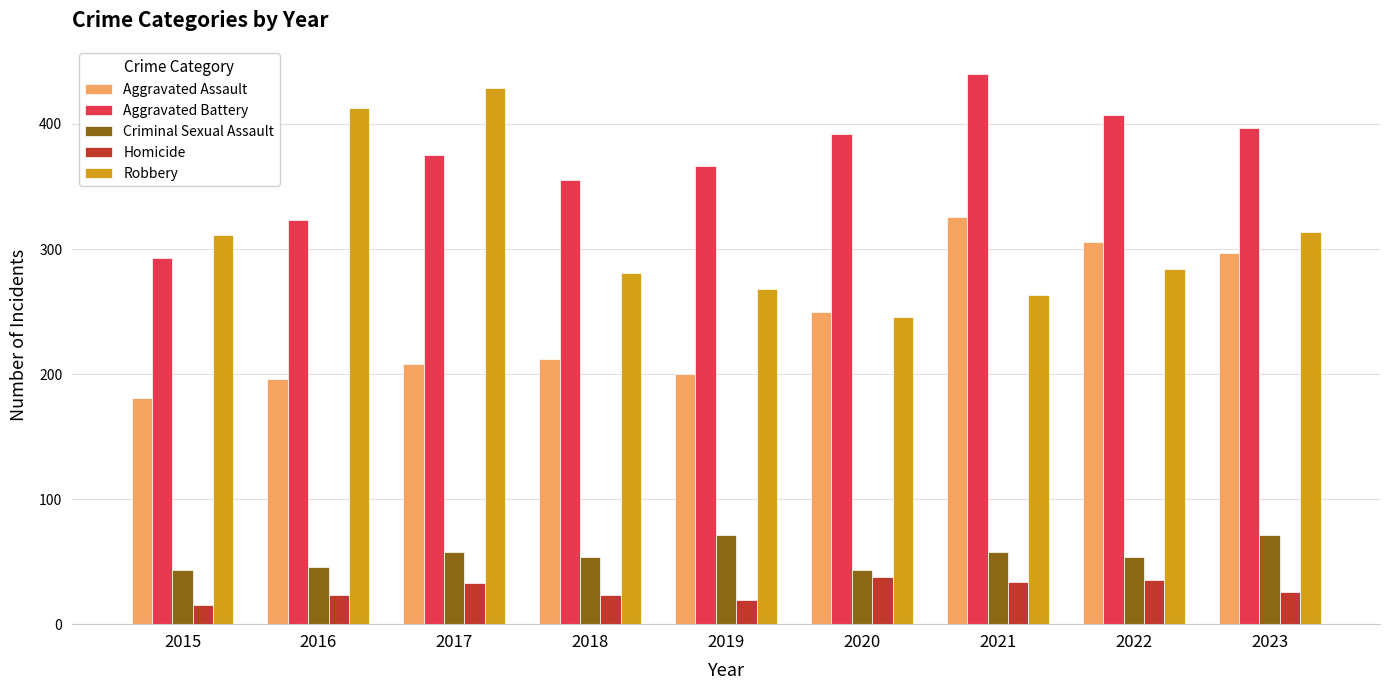

At 2019, list the series in order from smallest to largest.

Homicide, Criminal Sexual Assault, Aggravated Assault, Robbery, Aggravated Battery